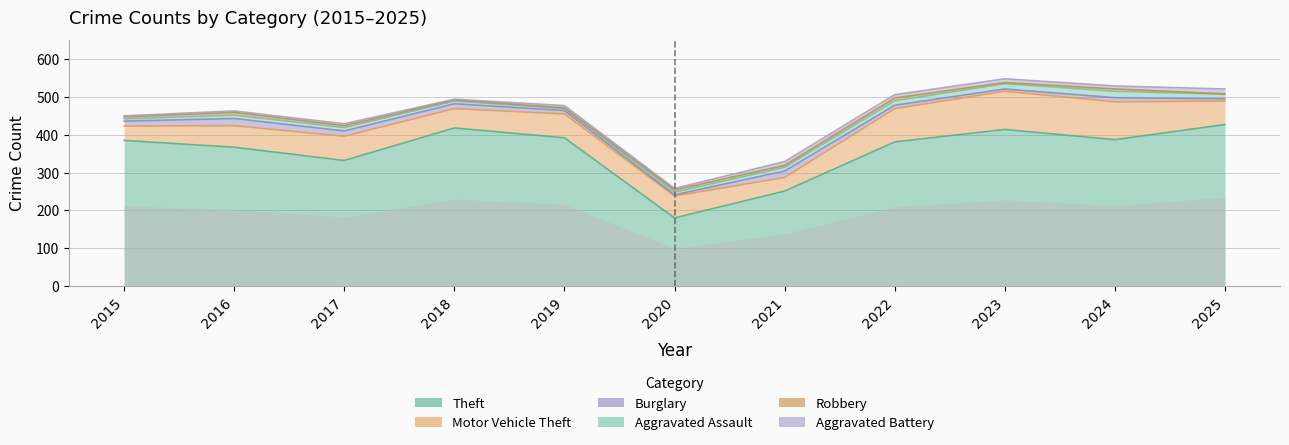

What is the difference between the Aggravated Battery values at 2021 and 2024?

2